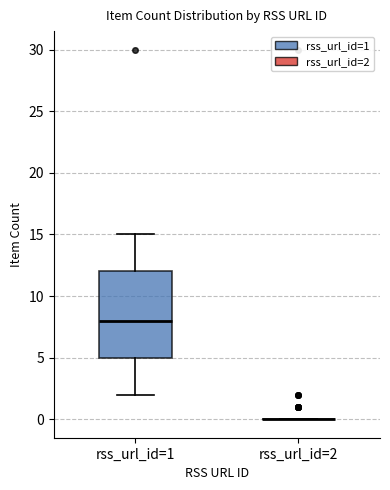

Reading left to right, transcribe this box plot: for each box, give where its median line is, the range the box spans, and where its two whiskers end, as read against the y-axis. The values are not printed on the chart, so give them approximately, as read against the axis.

rss_url_id=1: median 8, box 5 to 12, whiskers 2 to 15
rss_url_id=2: box collapsed to a line at 0, whiskers 0 to 0